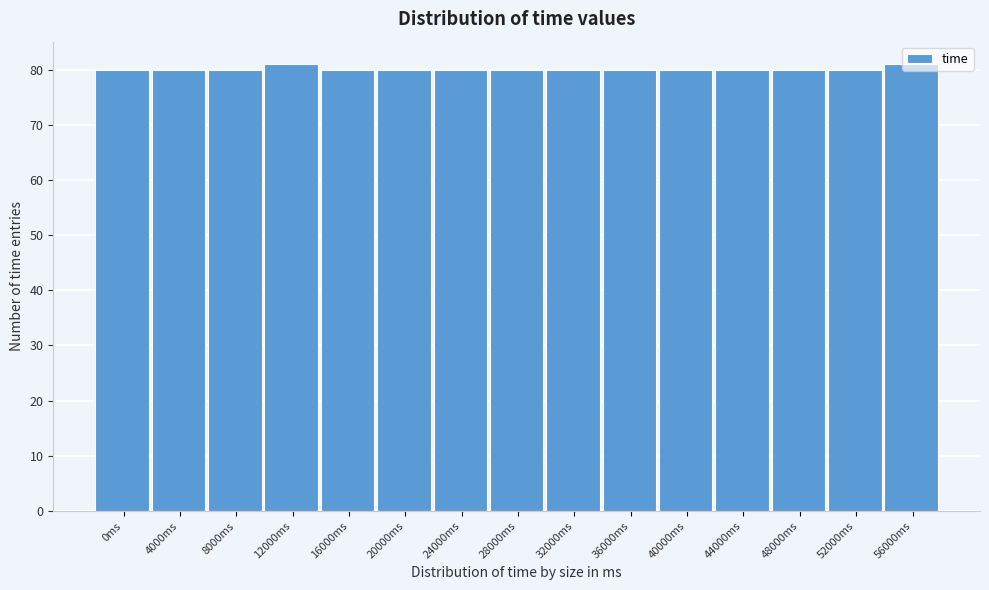

What is the smallest value displayed?

80